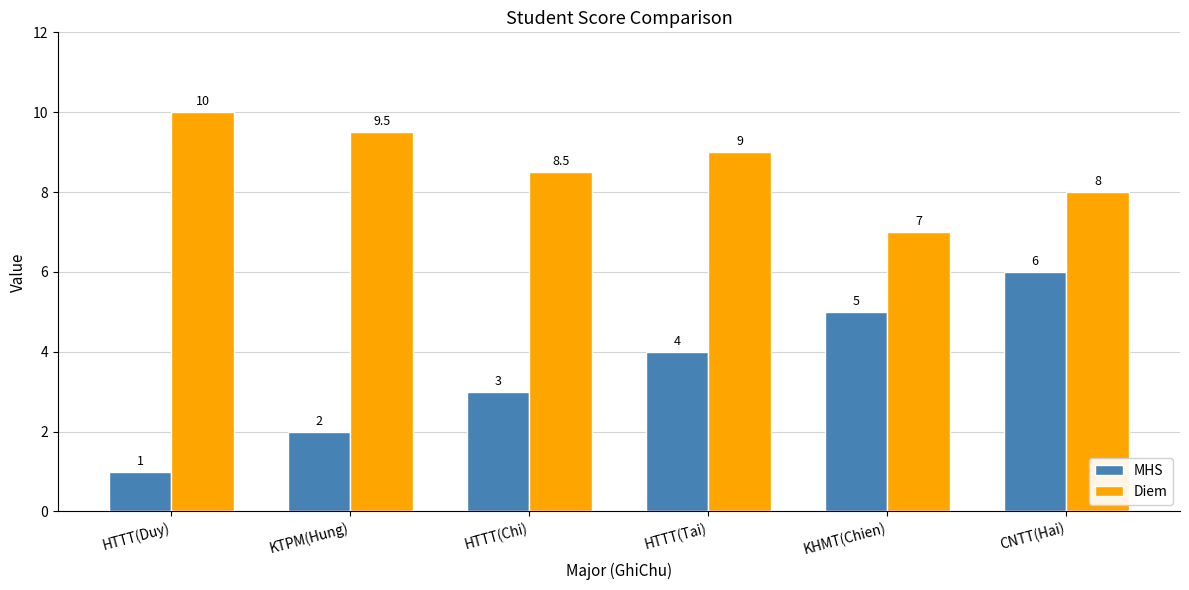

Reading left to right, what are all the values shown in this chart?

MHS: 1.0	2.0	3.0	4.0	5.0	6.0
Diem: 10.0	9.5	8.5	9.0	7.0	8.0